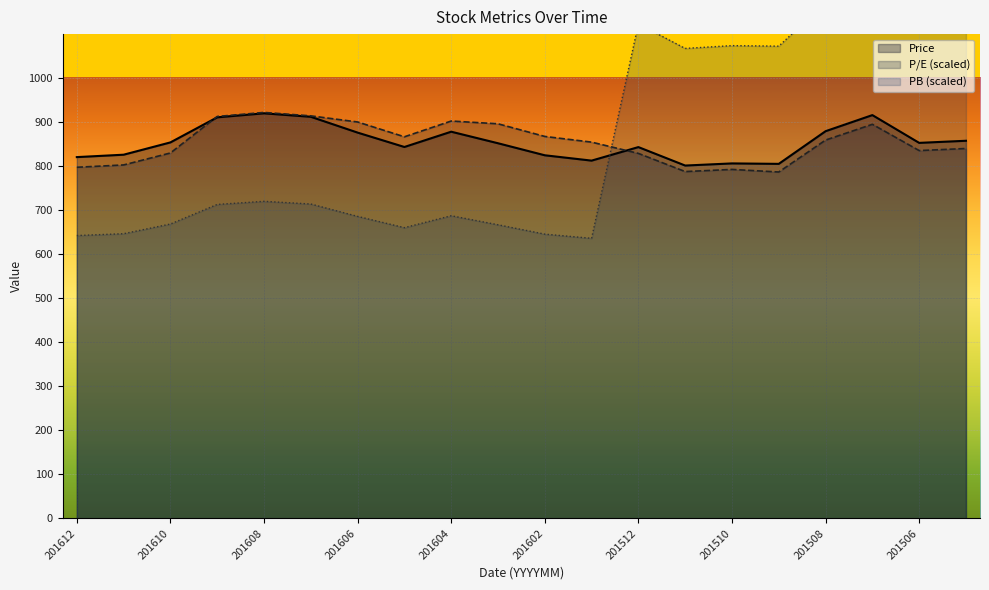

What is the difference between the maximum and minimum values in the P/E (scaled) series?

135.3